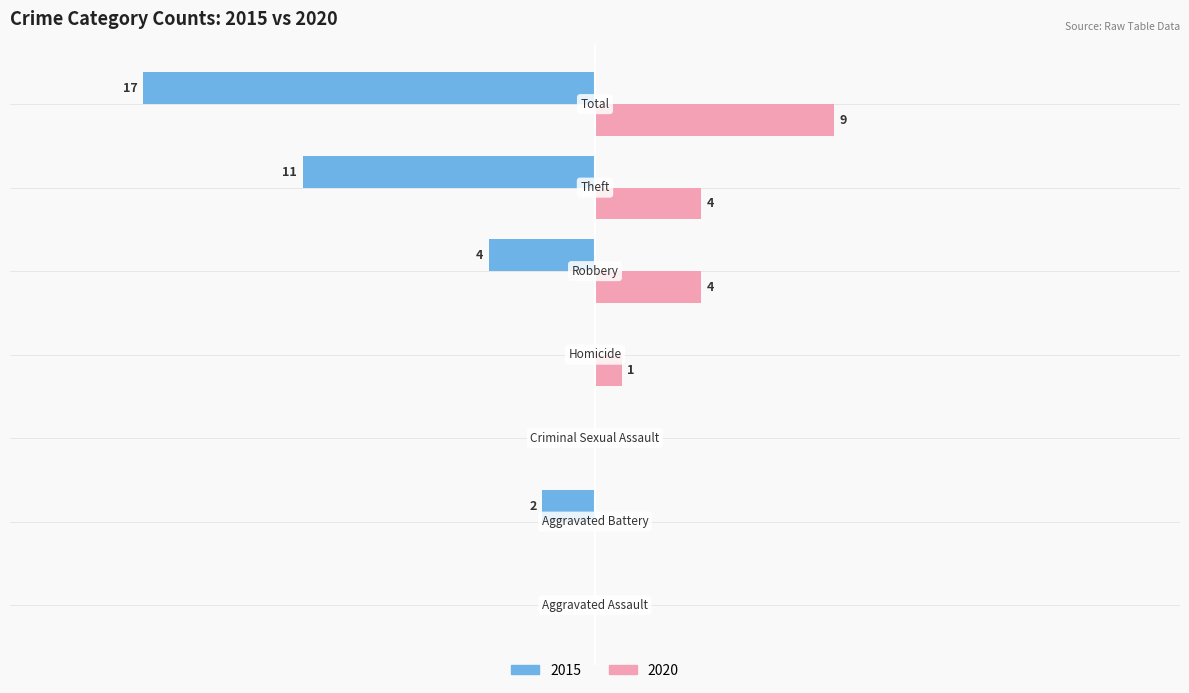

Which series has the largest range (max minus min)?

2015